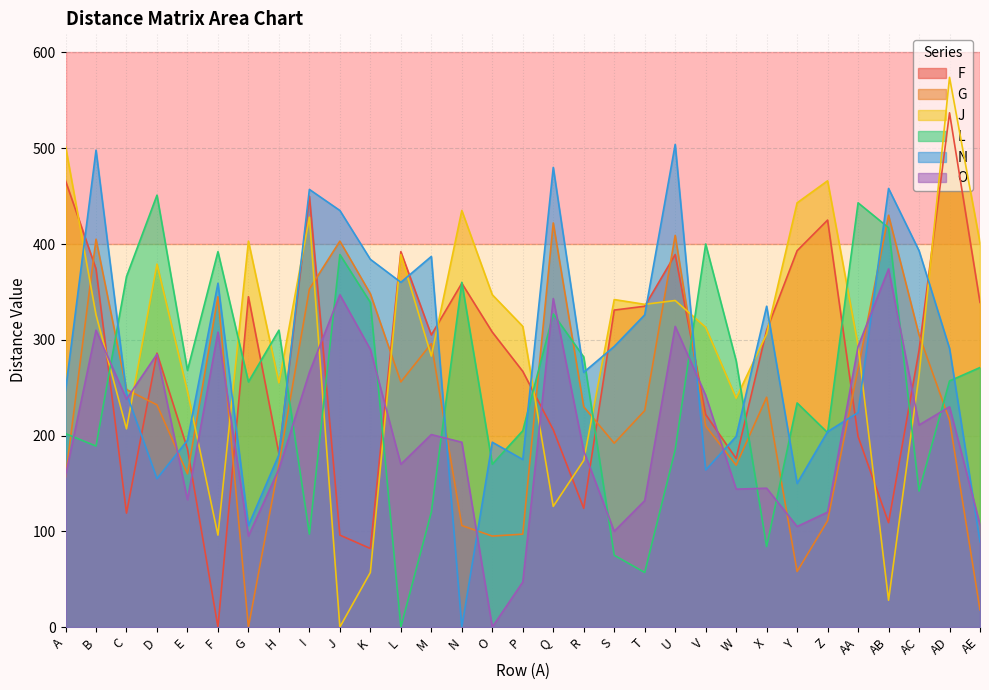

Between A and Z, which is larger?

A